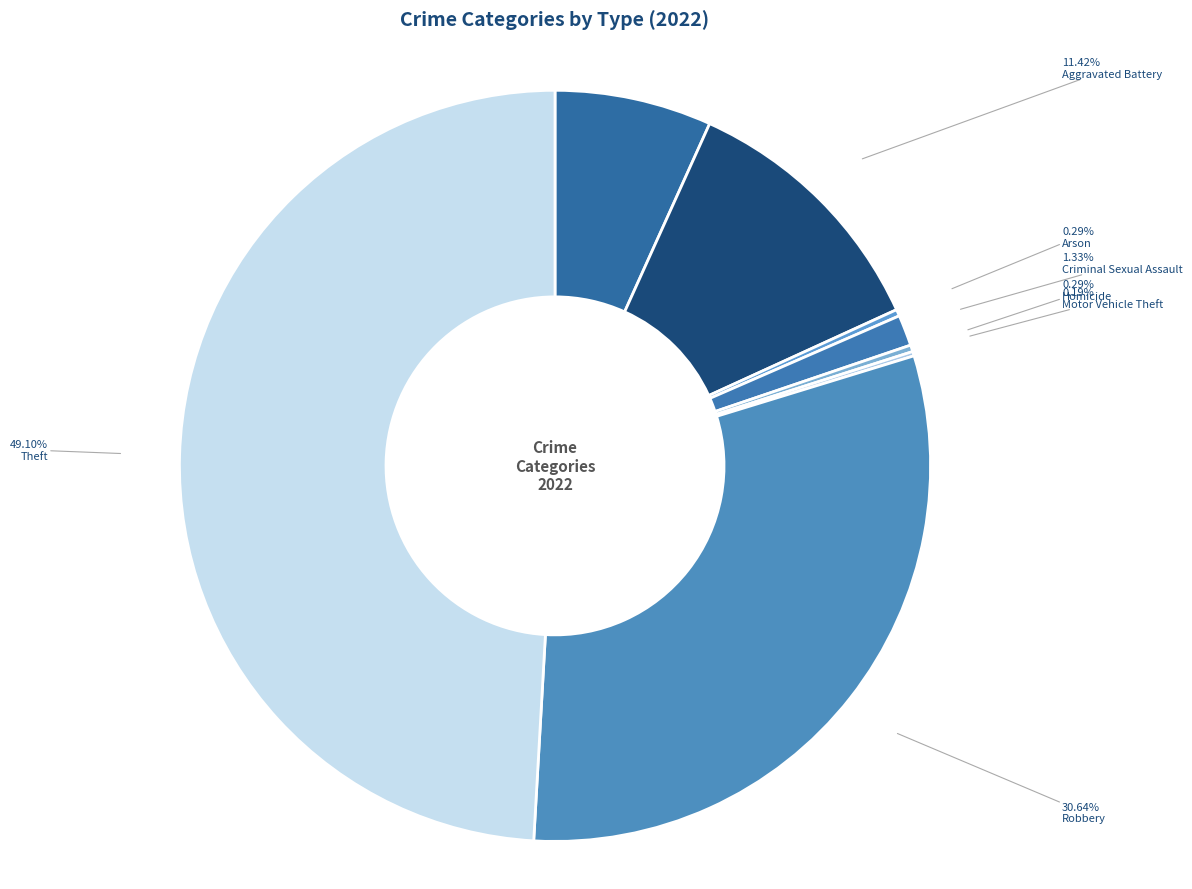

Is there any slice that represents more than half of the pie?

No